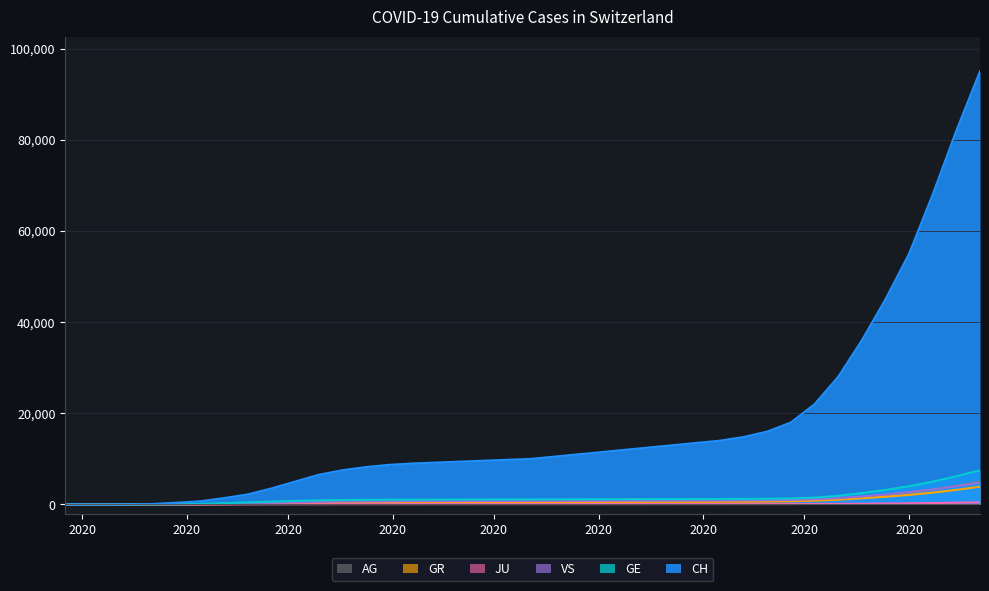

What is the average value of the JU series?

92